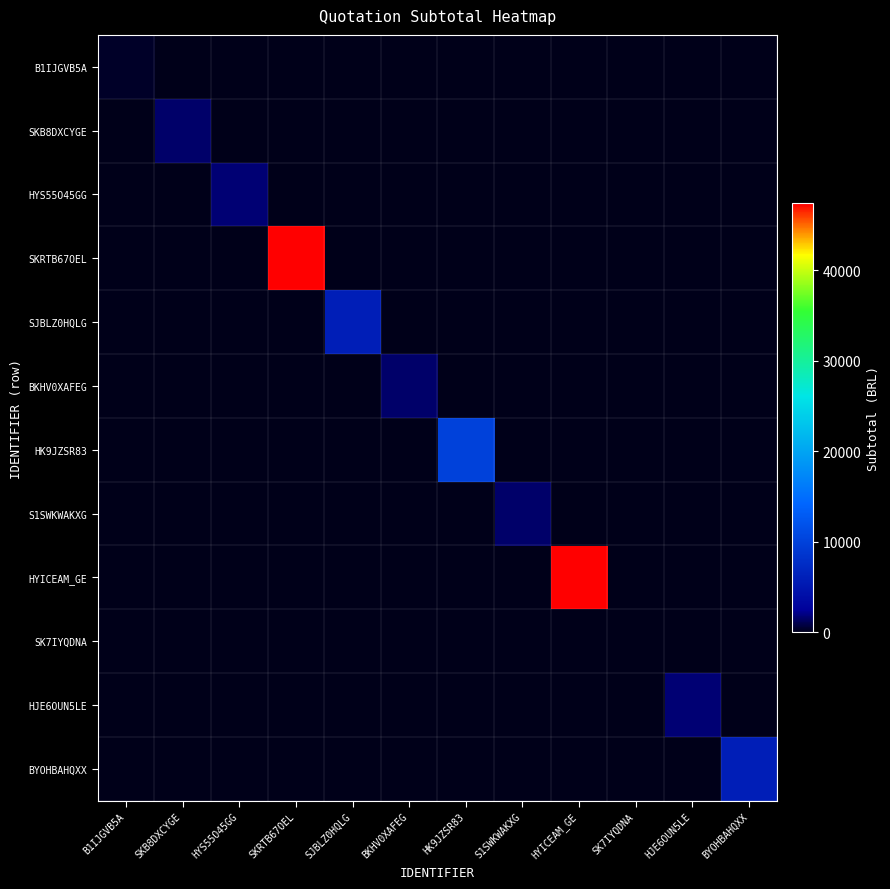

Reading right to left, transcribe all the data shown in this chart.

B1IJGVB5A: BYOHBAHQXX=0.0	HJE6OUN5LE=0.0	SK7IYQDNA=0.0	HYICEAM_GE=0.0	S1SWKWAKXG=0.0	HK9JZSR83=0.0	BKHV0XAFEG=0.0	SJBLZ0HQLG=0.0	SKRTB67OEL=0.0	HYS55O45GG=0.0	SKB8DXCYGE=0.0	B1IJGVB5A=300.0
SKB8DXCYGE: BYOHBAHQXX=0.0	HJE6OUN5LE=0.0	SK7IYQDNA=0.0	HYICEAM_GE=0.0	S1SWKWAKXG=0.0	HK9JZSR83=0.0	BKHV0XAFEG=0.0	SJBLZ0HQLG=0.0	SKRTB67OEL=0.0	HYS55O45GG=0.0	SKB8DXCYGE=1535.0	B1IJGVB5A=0.0
HYS55O45GG: BYOHBAHQXX=0.0	HJE6OUN5LE=0.0	SK7IYQDNA=0.0	HYICEAM_GE=0.0	S1SWKWAKXG=0.0	HK9JZSR83=0.0	BKHV0XAFEG=0.0	SJBLZ0HQLG=0.0	SKRTB67OEL=0.0	HYS55O45GG=1700.0	SKB8DXCYGE=0.0	B1IJGVB5A=0.0
SKRTB67OEL: BYOHBAHQXX=0.0	HJE6OUN5LE=0.0	SK7IYQDNA=0.0	HYICEAM_GE=0.0	S1SWKWAKXG=0.0	HK9JZSR83=0.0	BKHV0XAFEG=0.0	SJBLZ0HQLG=0.0	SKRTB67OEL=47370.0	HYS55O45GG=0.0	SKB8DXCYGE=0.0	B1IJGVB5A=0.0
SJBLZ0HQLG: BYOHBAHQXX=0.0	HJE6OUN5LE=0.0	SK7IYQDNA=0.0	HYICEAM_GE=0.0	S1SWKWAKXG=0.0	HK9JZSR83=0.0	BKHV0XAFEG=0.0	SJBLZ0HQLG=5996.8	SKRTB67OEL=0.0	HYS55O45GG=0.0	SKB8DXCYGE=0.0	B1IJGVB5A=0.0
BKHV0XAFEG: BYOHBAHQXX=0.0	HJE6OUN5LE=0.0	SK7IYQDNA=0.0	HYICEAM_GE=0.0	S1SWKWAKXG=0.0	HK9JZSR83=0.0	BKHV0XAFEG=1535.0	SJBLZ0HQLG=0.0	SKRTB67OEL=0.0	HYS55O45GG=0.0	SKB8DXCYGE=0.0	B1IJGVB5A=0.0
HK9JZSR83: BYOHBAHQXX=0.0	HJE6OUN5LE=0.0	SK7IYQDNA=0.0	HYICEAM_GE=0.0	S1SWKWAKXG=0.0	HK9JZSR83=10000.0	BKHV0XAFEG=0.0	SJBLZ0HQLG=0.0	SKRTB67OEL=0.0	HYS55O45GG=0.0	SKB8DXCYGE=0.0	B1IJGVB5A=0.0
S1SWKWAKXG: BYOHBAHQXX=0.0	HJE6OUN5LE=0.0	SK7IYQDNA=0.0	HYICEAM_GE=0.0	S1SWKWAKXG=1535.0	HK9JZSR83=0.0	BKHV0XAFEG=0.0	SJBLZ0HQLG=0.0	SKRTB67OEL=0.0	HYS55O45GG=0.0	SKB8DXCYGE=0.0	B1IJGVB5A=0.0
HYICEAM_GE: BYOHBAHQXX=0.0	HJE6OUN5LE=0.0	SK7IYQDNA=0.0	HYICEAM_GE=47370.0	S1SWKWAKXG=0.0	HK9JZSR83=0.0	BKHV0XAFEG=0.0	SJBLZ0HQLG=0.0	SKRTB67OEL=0.0	HYS55O45GG=0.0	SKB8DXCYGE=0.0	B1IJGVB5A=0.0
SK7IYQDNA: BYOHBAHQXX=0.0	HJE6OUN5LE=0.0	SK7IYQDNA=0.0	HYICEAM_GE=0.0	S1SWKWAKXG=0.0	HK9JZSR83=0.0	BKHV0XAFEG=0.0	SJBLZ0HQLG=0.0	SKRTB67OEL=0.0	HYS55O45GG=0.0	SKB8DXCYGE=0.0	B1IJGVB5A=0.0
HJE6OUN5LE: BYOHBAHQXX=0.0	HJE6OUN5LE=1700.0	SK7IYQDNA=0.0	HYICEAM_GE=0.0	S1SWKWAKXG=0.0	HK9JZSR83=0.0	BKHV0XAFEG=0.0	SJBLZ0HQLG=0.0	SKRTB67OEL=0.0	HYS55O45GG=0.0	SKB8DXCYGE=0.0	B1IJGVB5A=0.0
BYOHBAHQXX: BYOHBAHQXX=5996.8	HJE6OUN5LE=0.0	SK7IYQDNA=0.0	HYICEAM_GE=0.0	S1SWKWAKXG=0.0	HK9JZSR83=0.0	BKHV0XAFEG=0.0	SJBLZ0HQLG=0.0	SKRTB67OEL=0.0	HYS55O45GG=0.0	SKB8DXCYGE=0.0	B1IJGVB5A=0.0